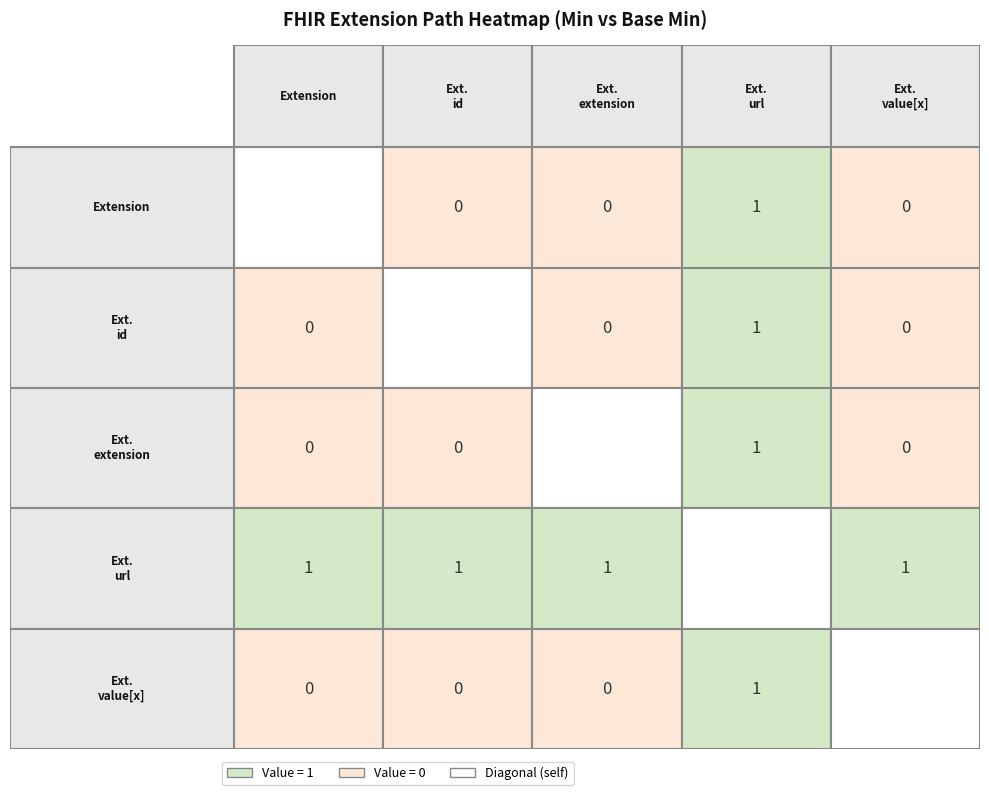

At which label does Extension.id reach its minimum?

Extension